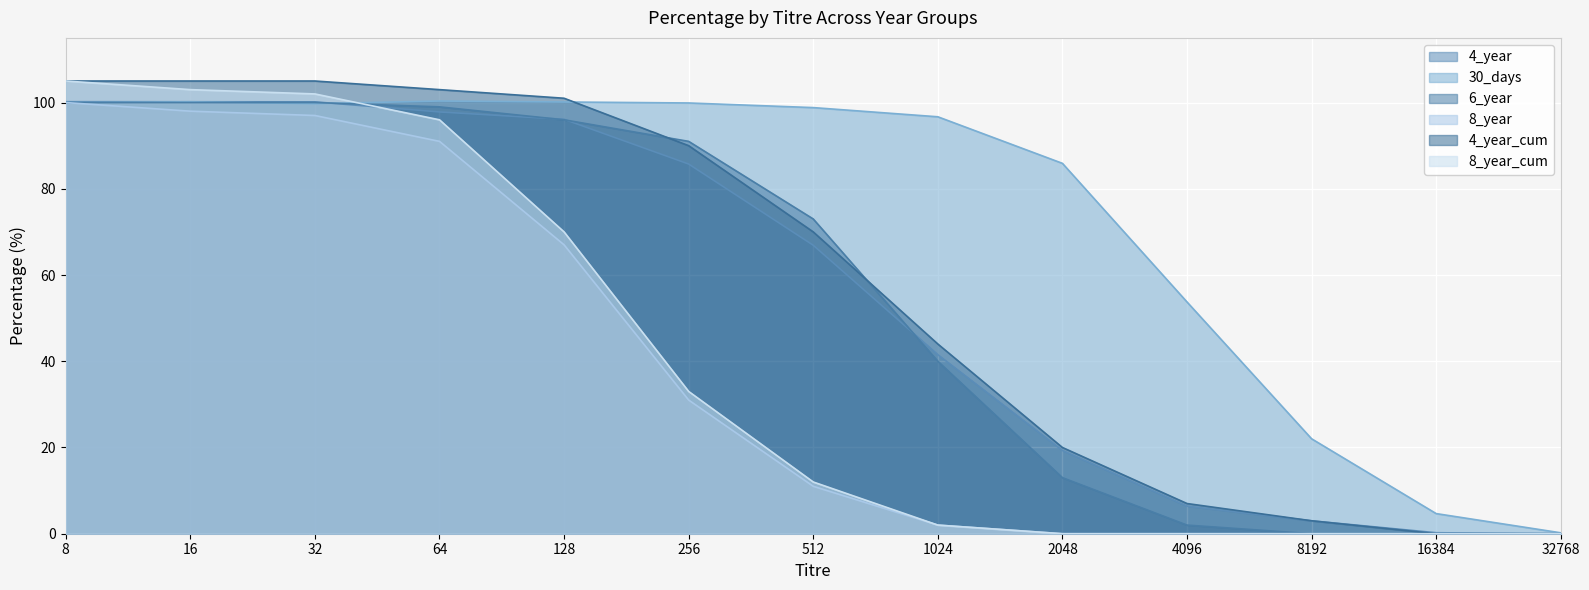

Between which two adjacent categories do 30_days and 6_year first intersect?

8 and 16